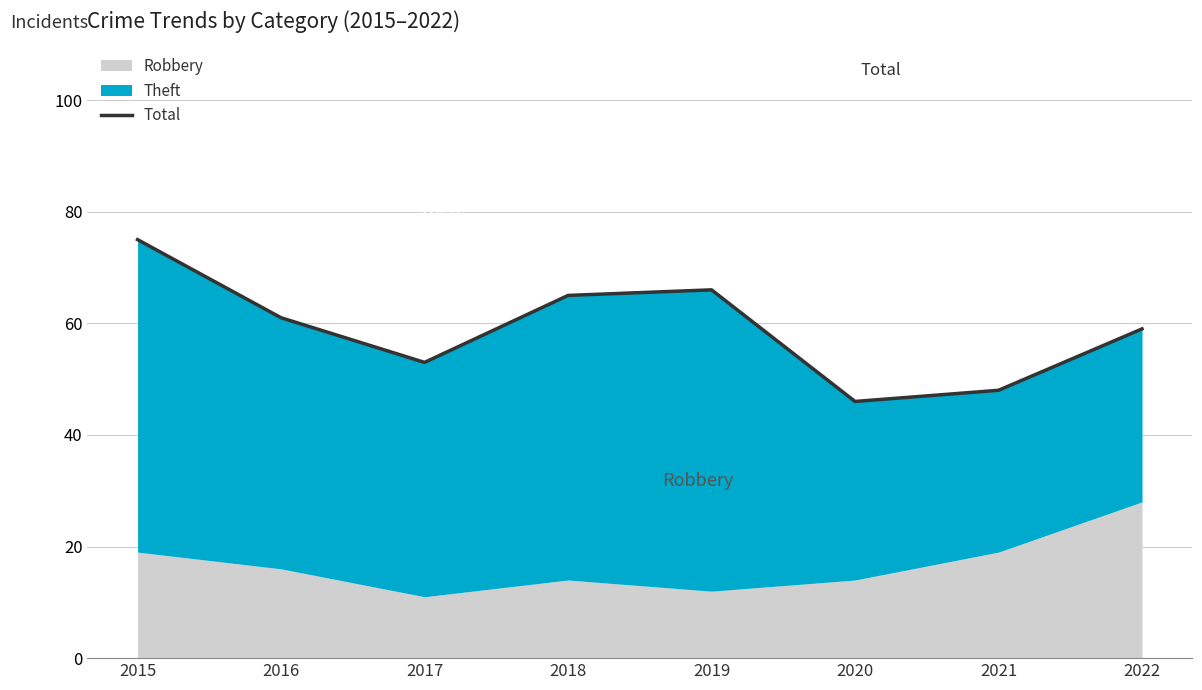

Where is the first local minimum?

2017